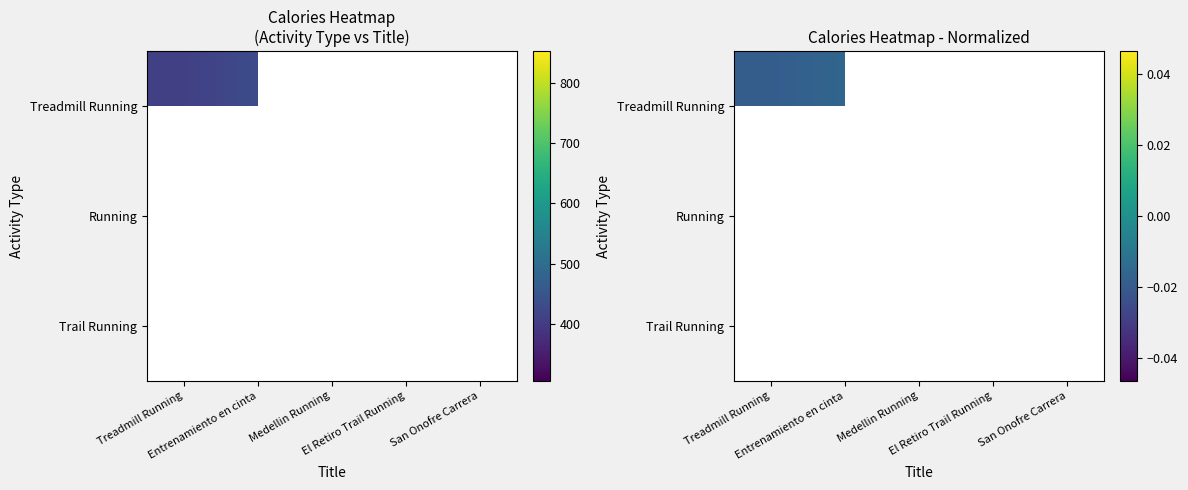

At which label does Treadmill Running reach its peak?

Entrenamiento en cinta